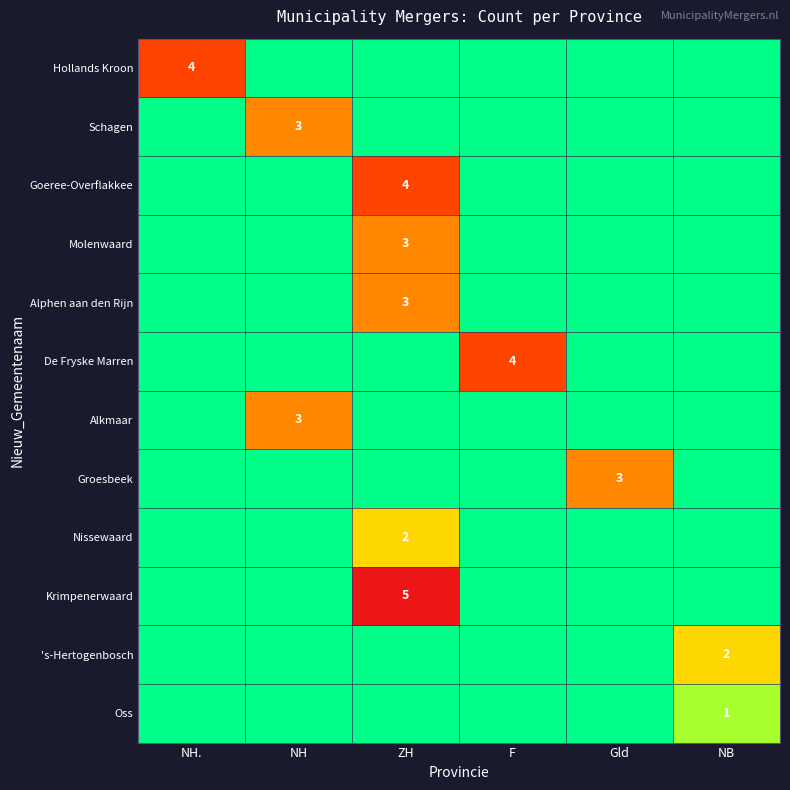

Is it true that Hollands Kroon equals 5 at NH.?

False